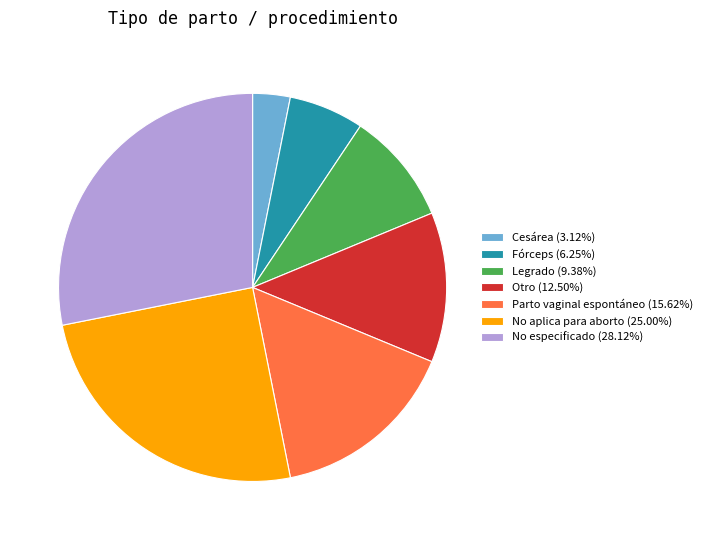

True or false: Otro accounts for 12% of the total.

True